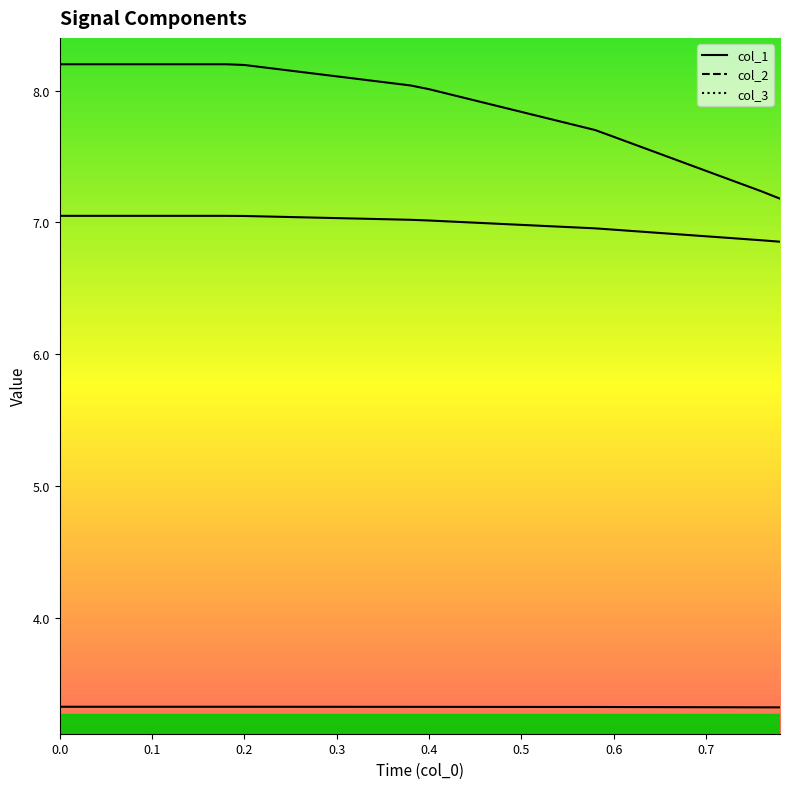

What is the lowest value of the col_3 series?

3.3